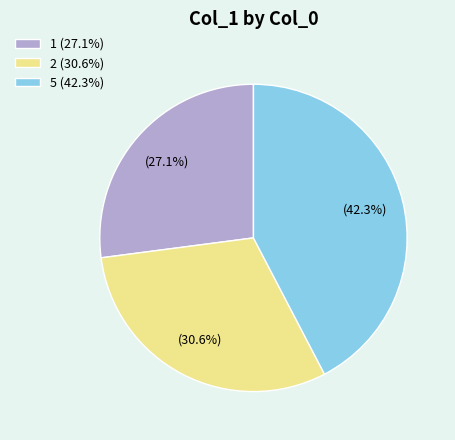

Between 5 and 1, which is larger?

5